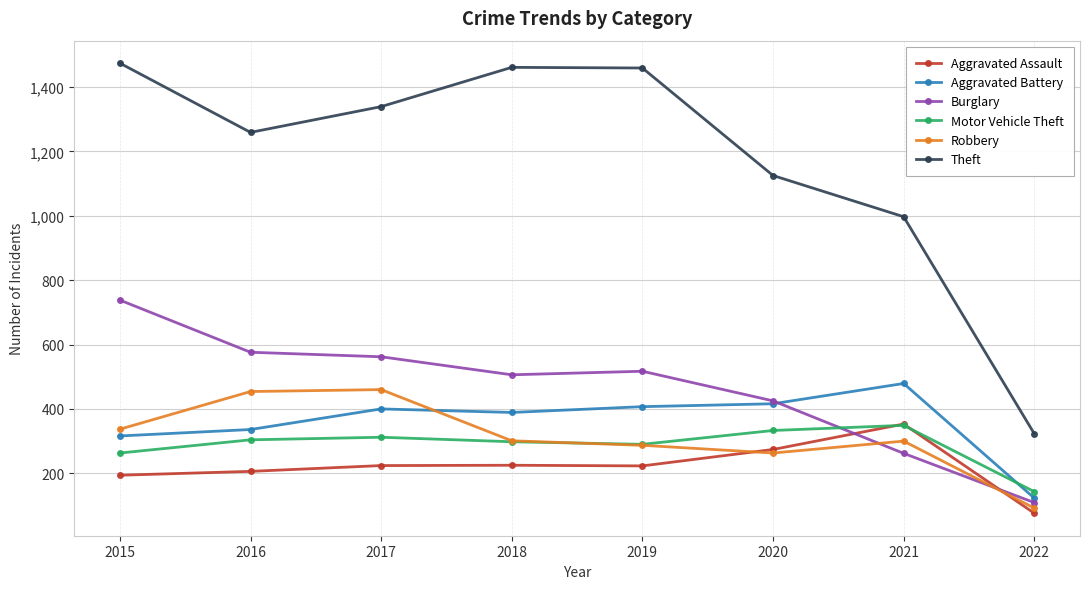

True or false: Theft has a value of 1125 at 2020.

True